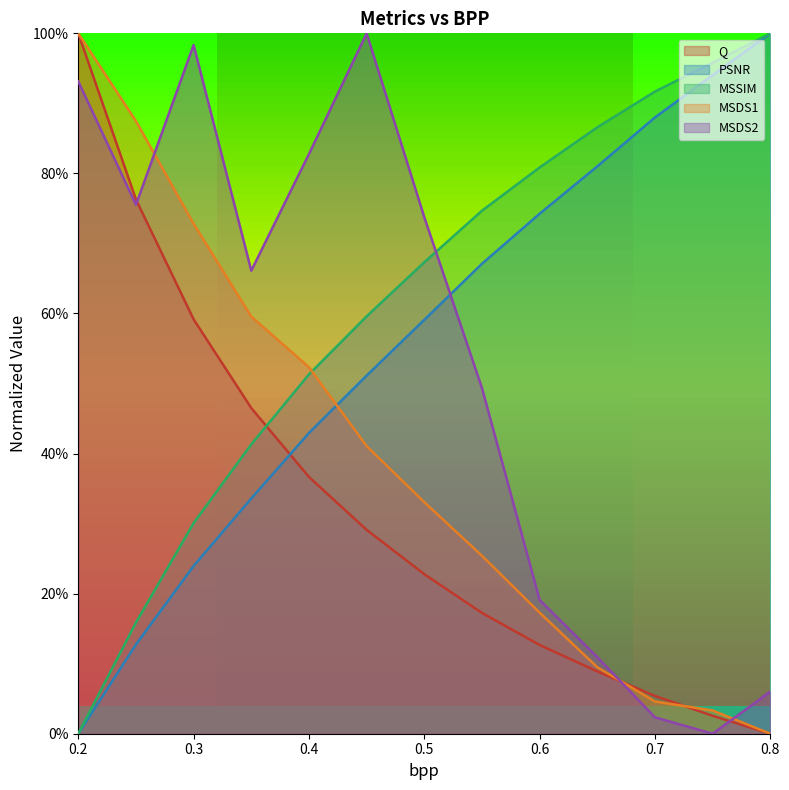

True or false: MSDS1 has more than 2 points higher than both neighbors.

False